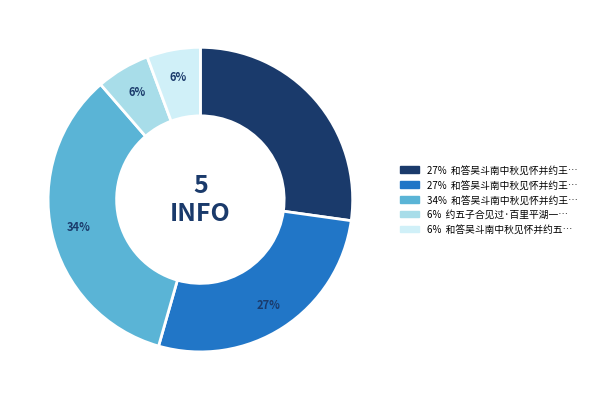

How many segments does this pie chart have?

5